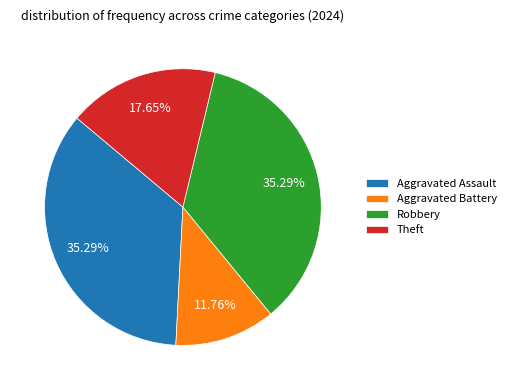

Between Aggravated Battery and Aggravated Assault, which is larger?

Aggravated Assault